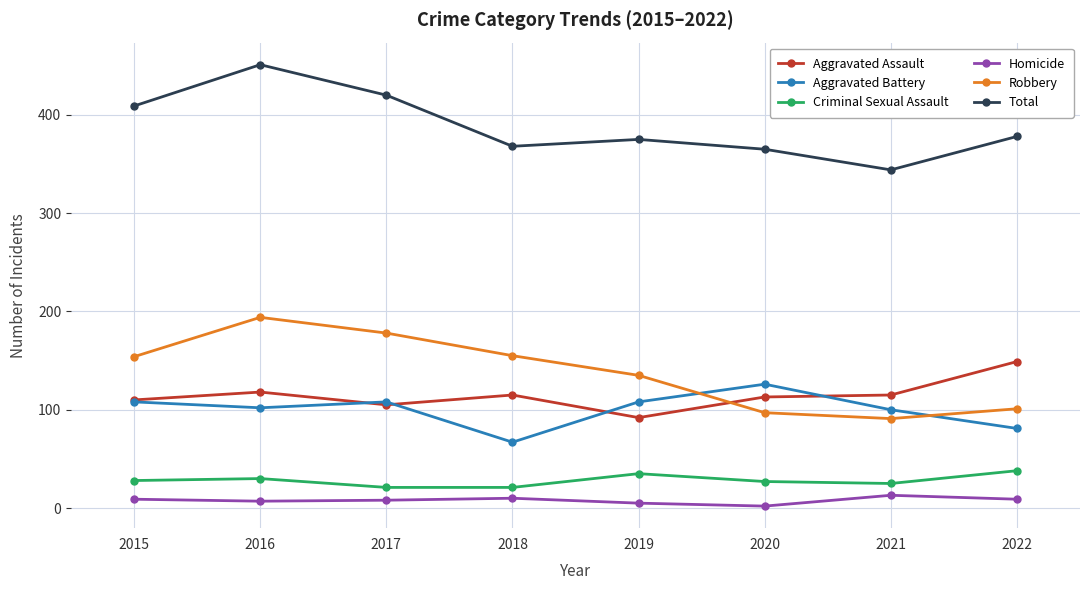

Is the value of Aggravated Battery at 2015 greater than the value of Total at 2022?

No